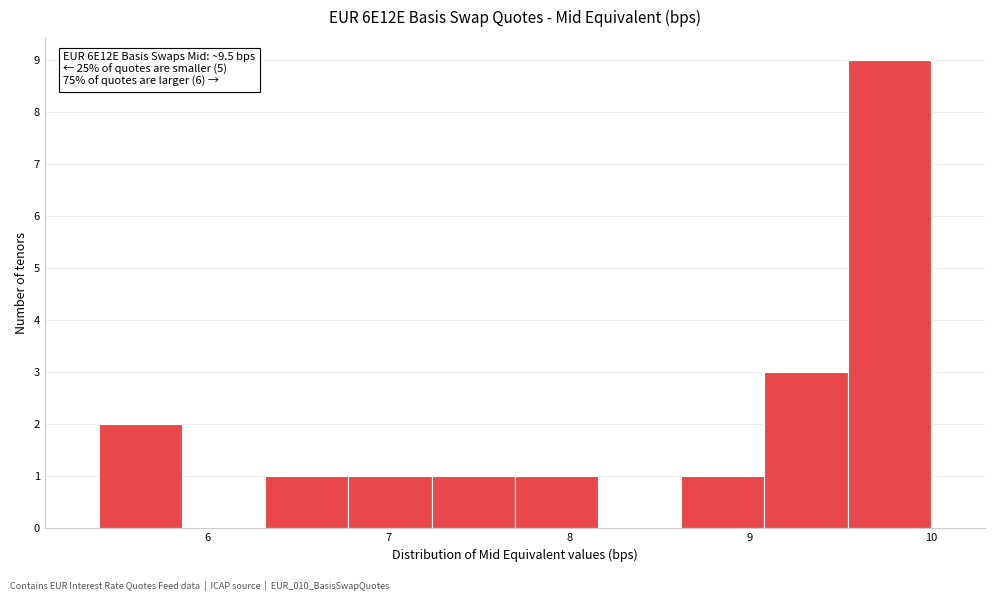

Which range on the x-axis has the tallest bar?

9.54 to 10.00